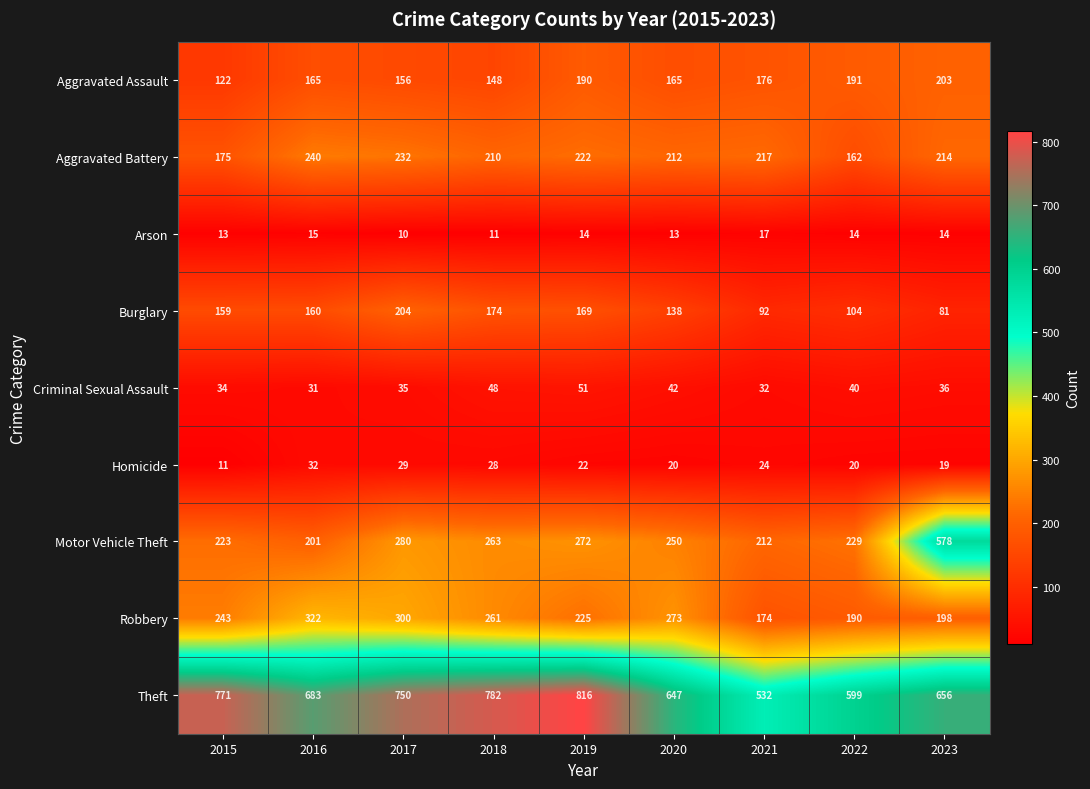

At how many categories does at least one series exceed 566?

8